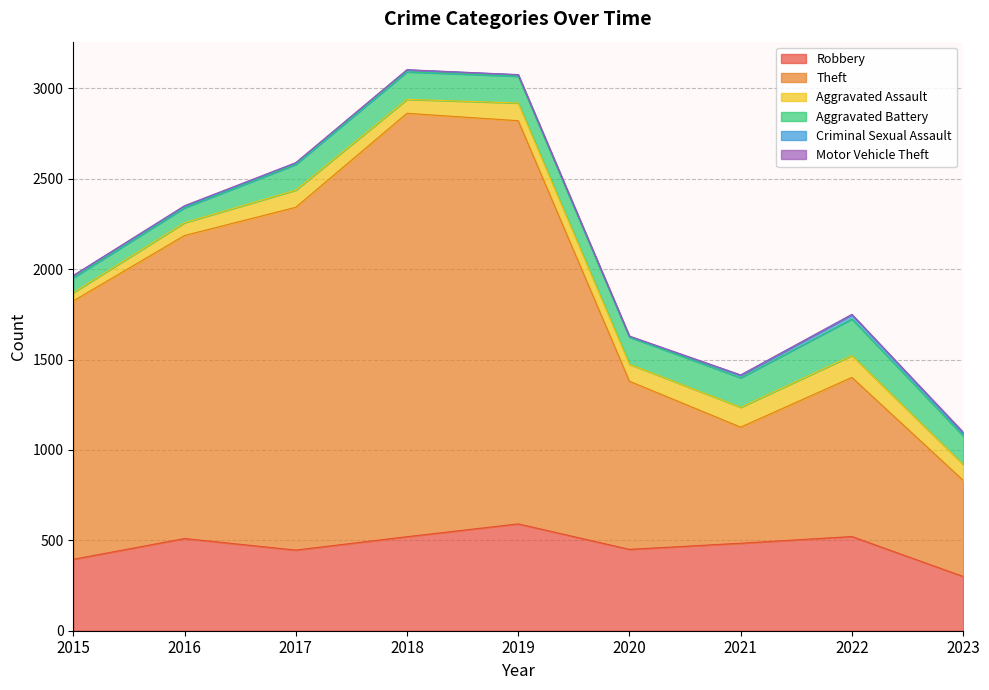

What is the sum of the Robbery values at 2021 and 2020?

934